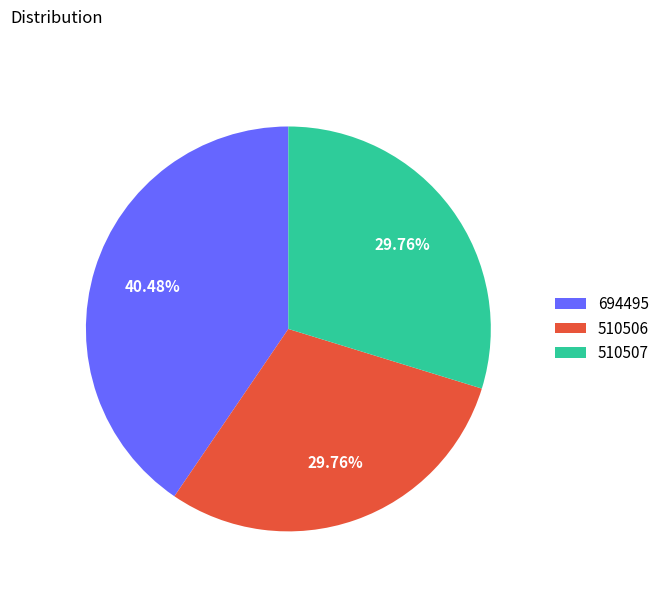

Combined, do 510506 and 694495 account for over 50%?

Yes